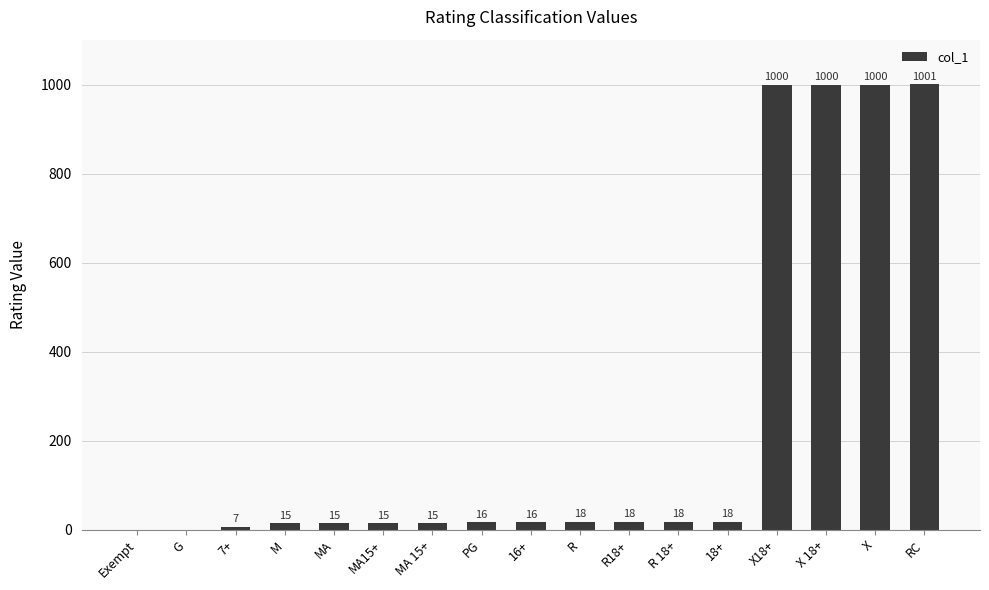

What is the change in value from G to 7+?

+7